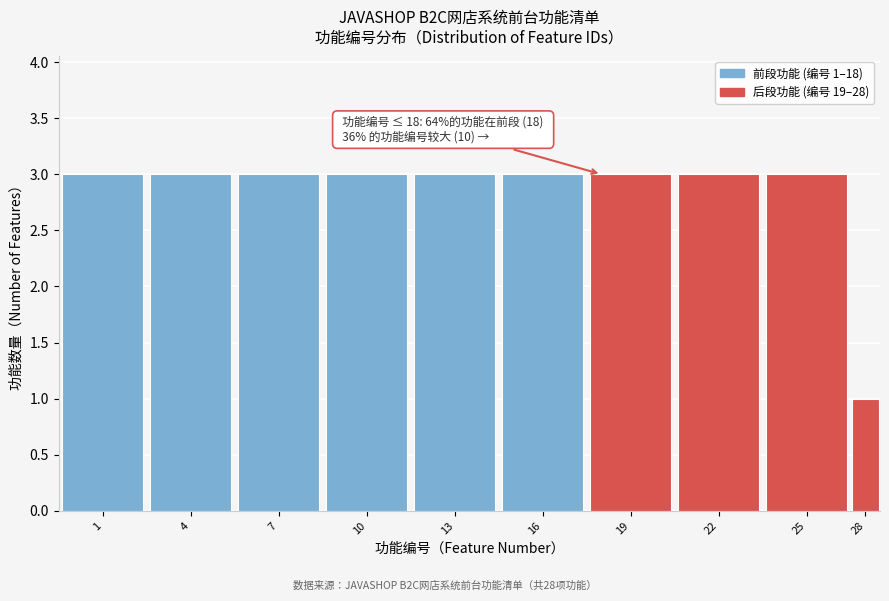

Reading left to right, transcribe all the data shown in this chart.

3	3	3	3	3	3	3	3	3	1